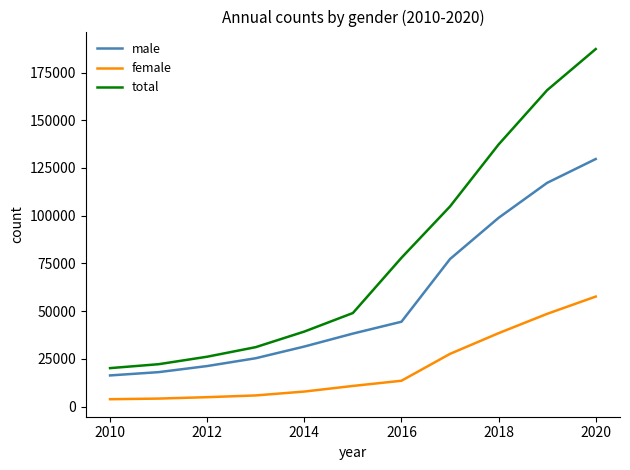

What is the difference between the maximum and minimum values in the female series?

53797